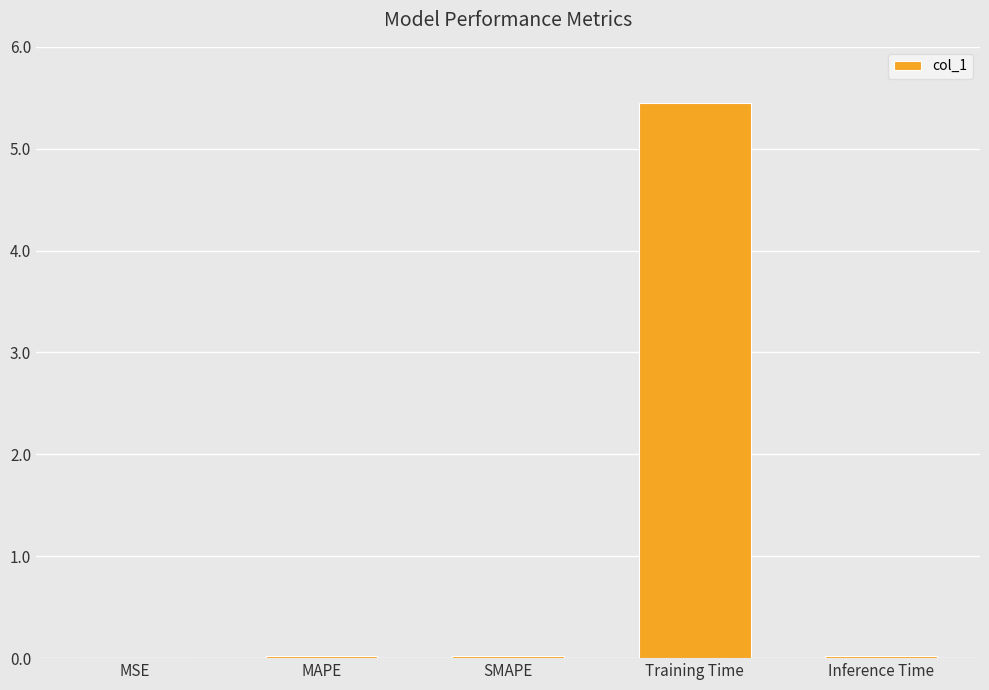

Is it true that the value at MSE is 0.0?

True